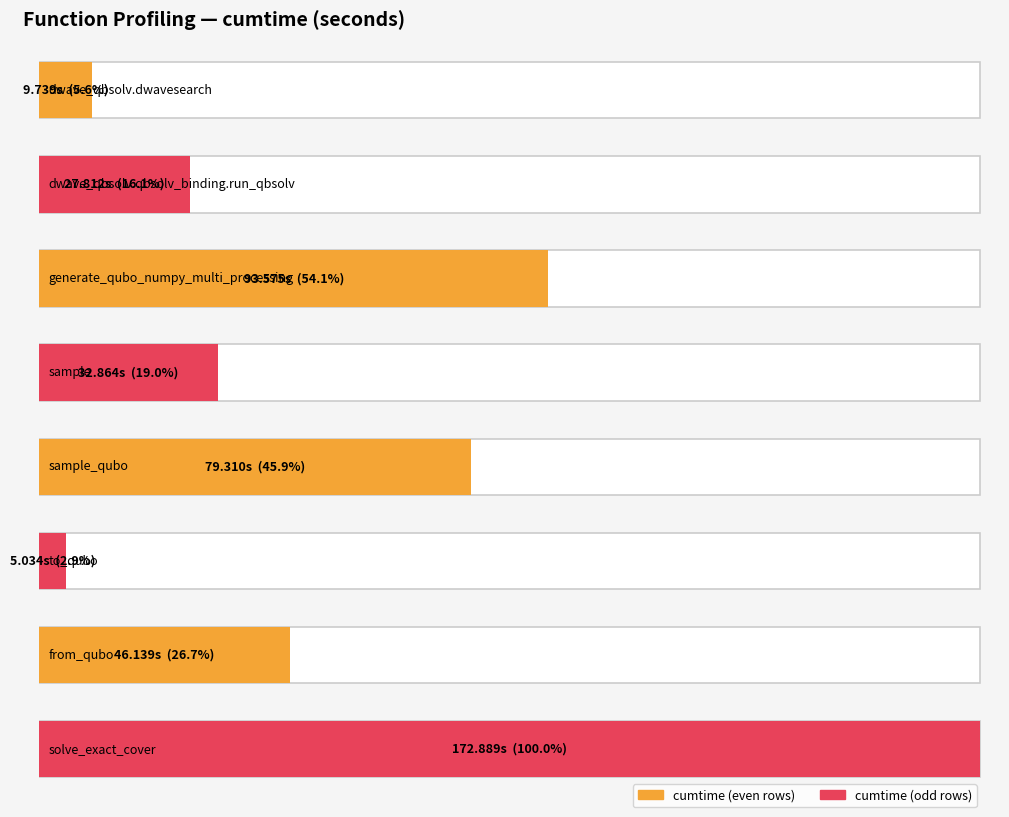

Are the bars grouped side by side (vs. stacked)?

No